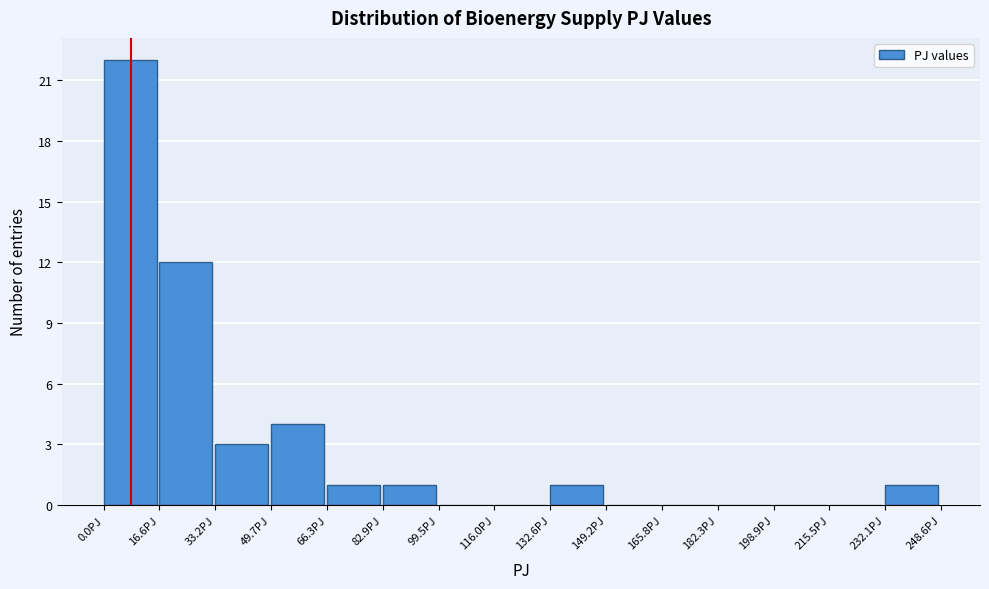

Which range on the x-axis has the tallest bar?

0 to 16